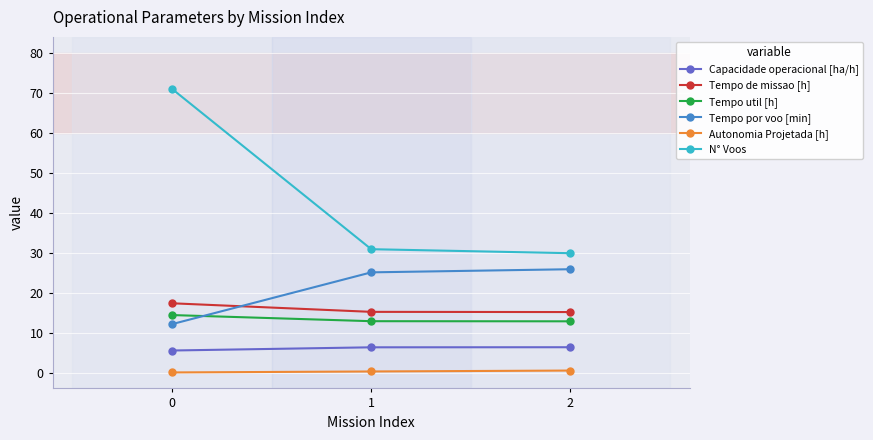

At how many categories does at least one series exceed 26?

3